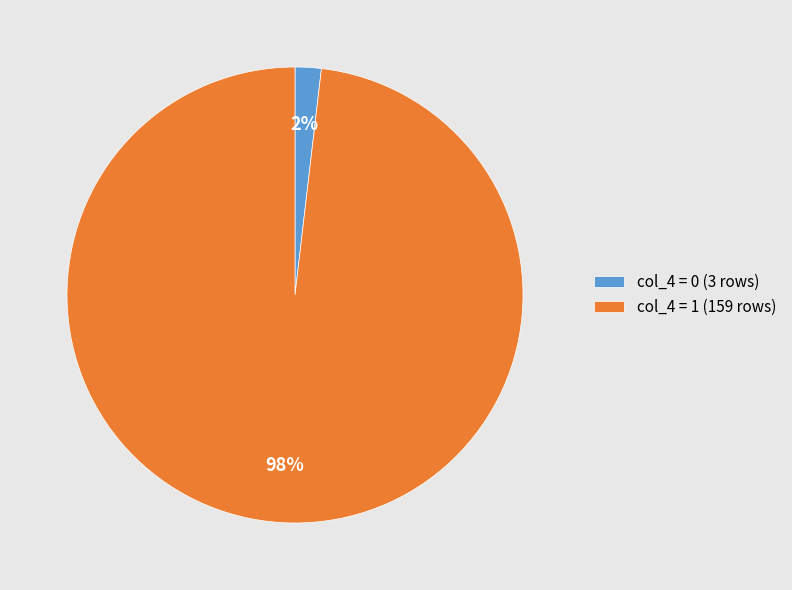

The col_4 = 0 (3 rows) slice represents 11% of the pie. True or false?

False